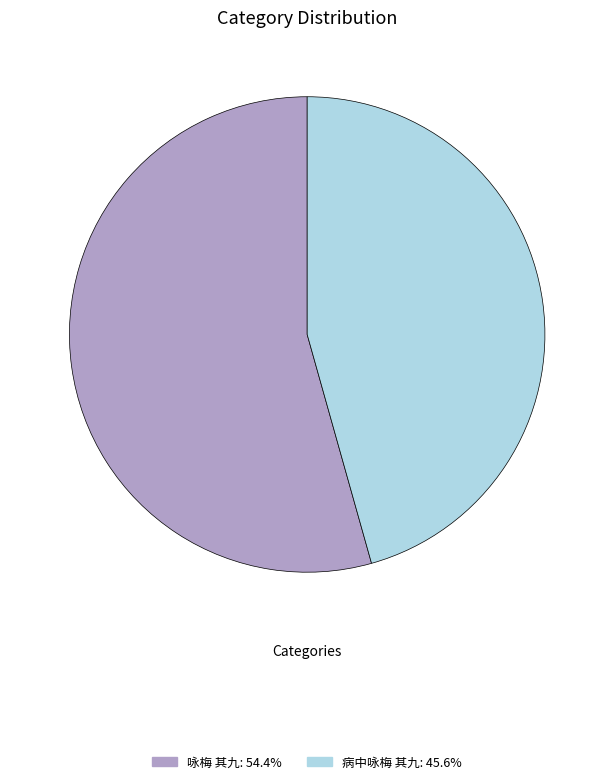

Which category has the smallest portion of the pie?

病中咏梅 其九